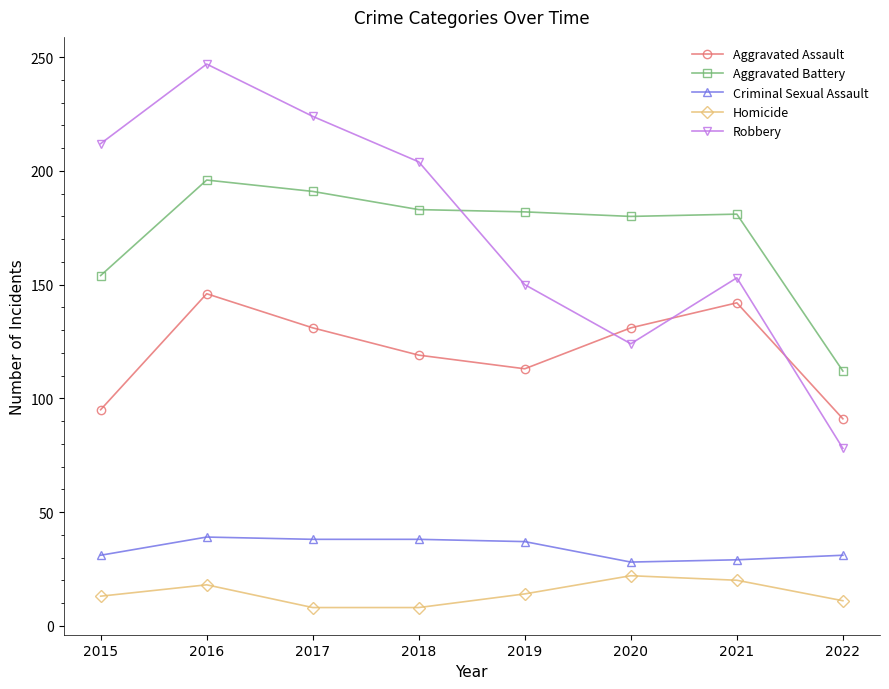

How many values in the Criminal Sexual Assault series are below 37?

4